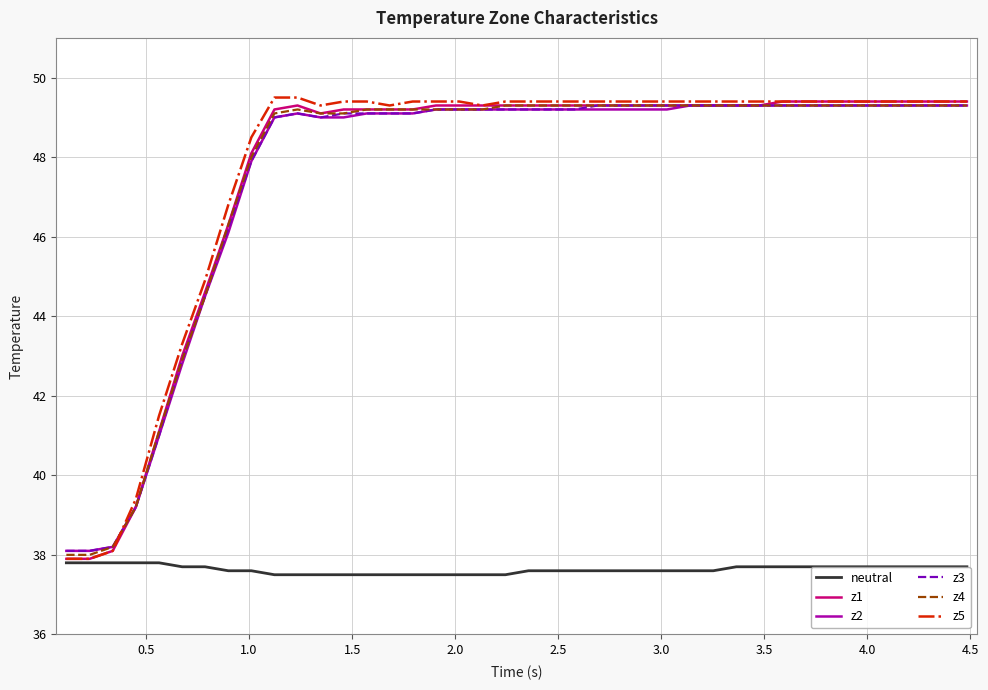

True or false: z2 and neutral cross at least once.

False